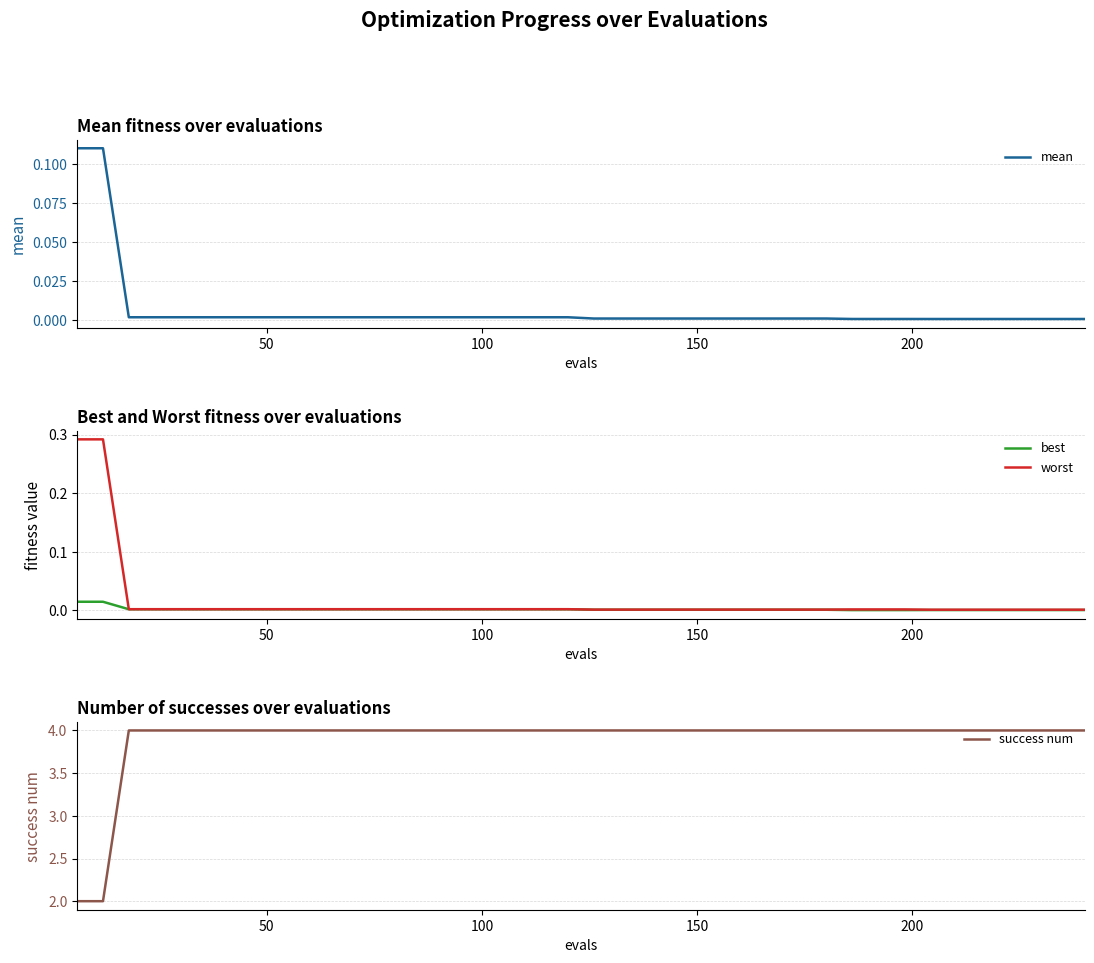

What are all the series names shown in the legend?

mean, best, worst, success num